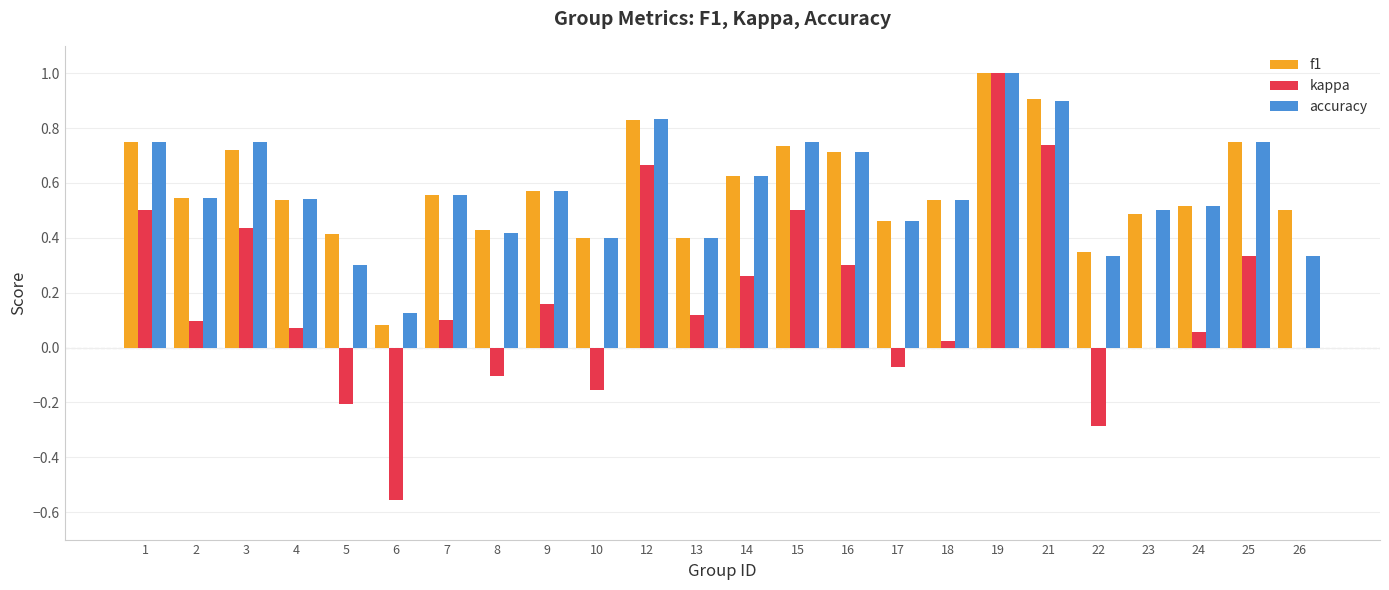

At which category is the sum across all series the highest?

19